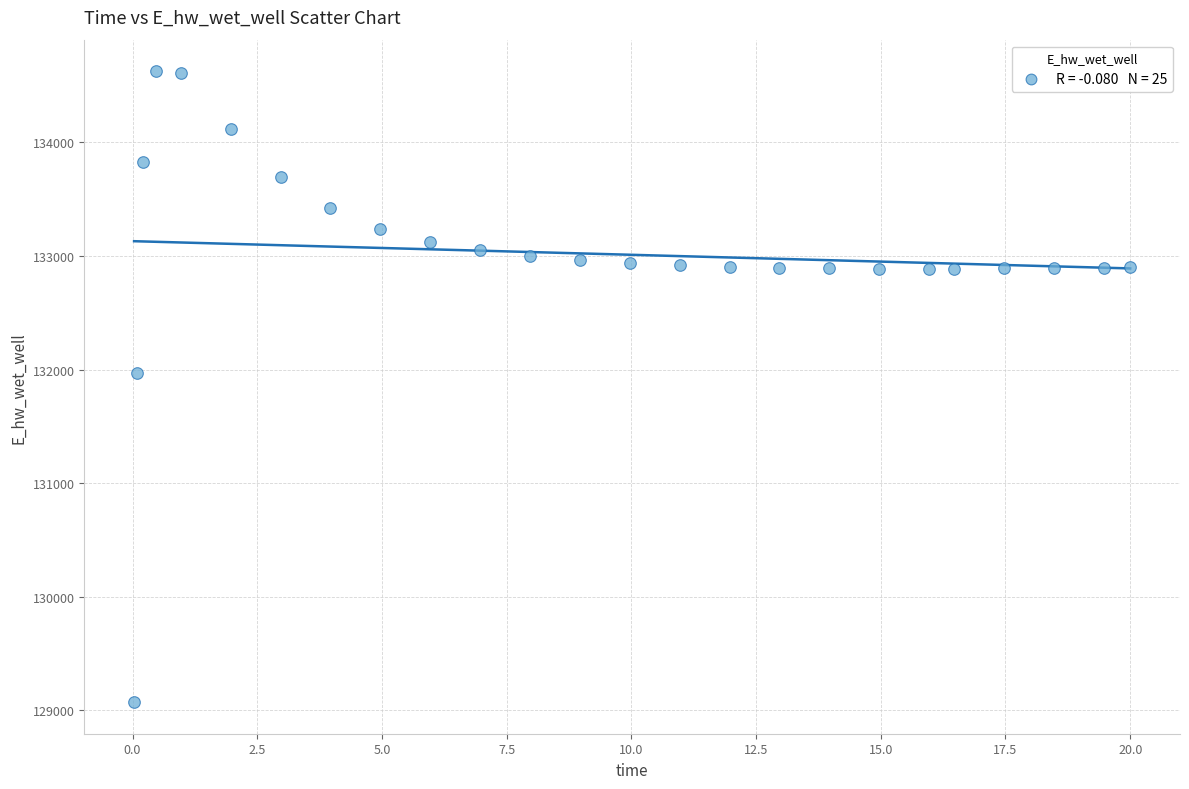

What Y value in the scatter plot is closest to 131848?

131969.6